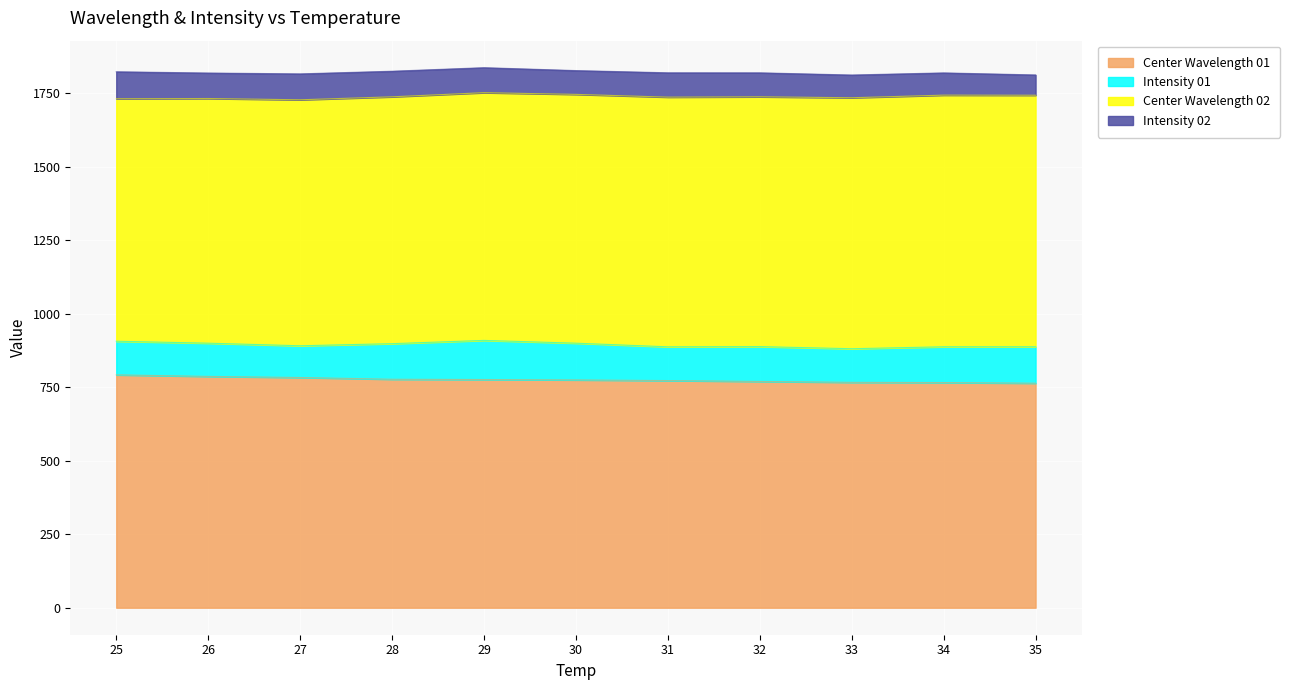

Rank the series at 26 from highest to lowest value.

Center Wavelength 02, Center Wavelength 01, Intensity 01, Intensity 02